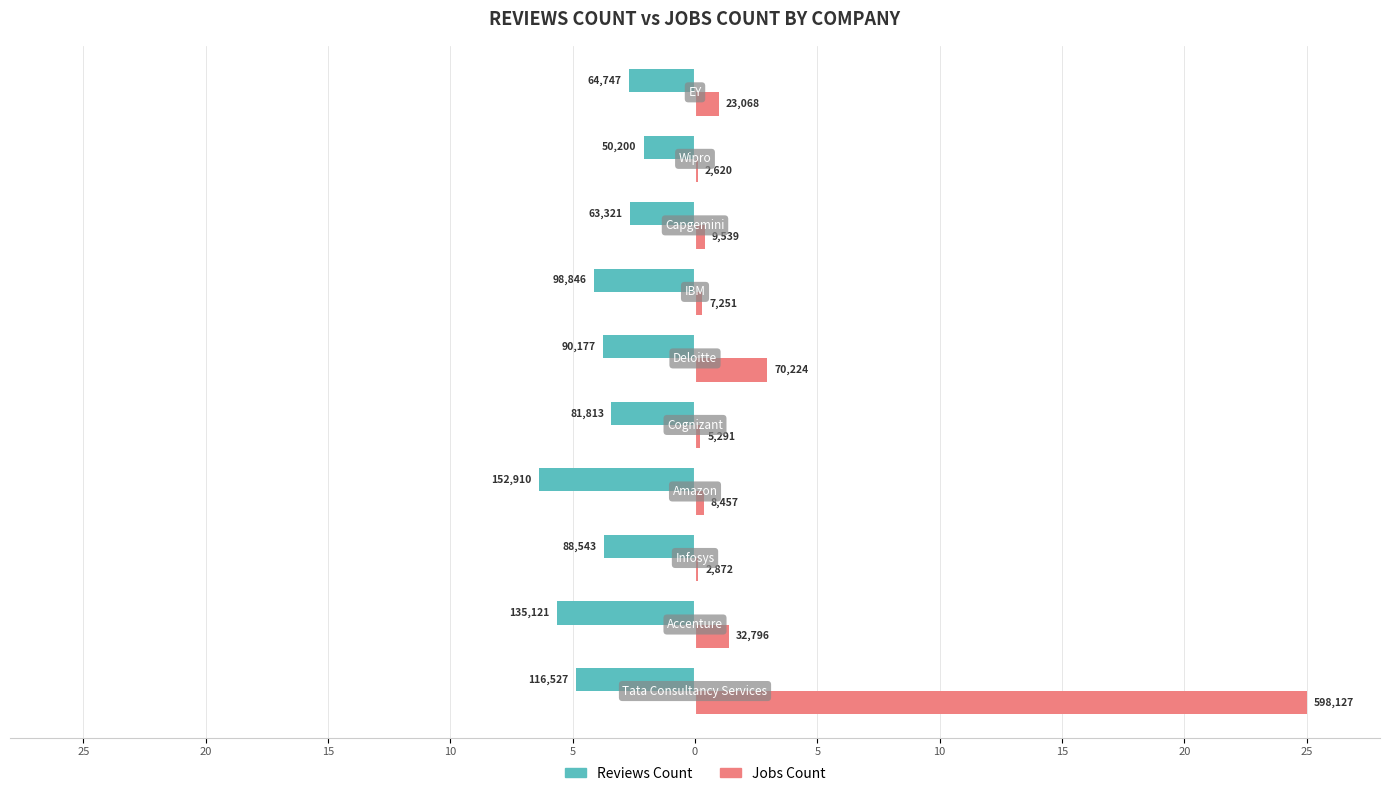

What are all the series names shown in the legend?

Reviews Count, Jobs Count